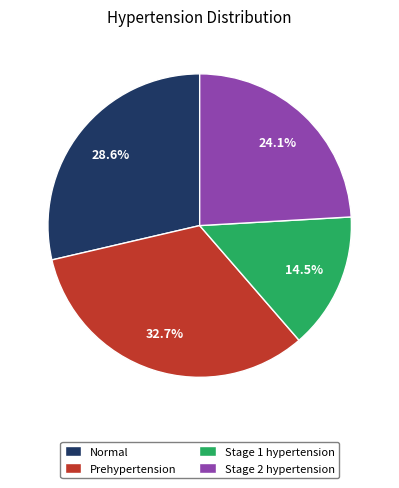

To the nearest percent, what percentage of the pie is Stage 2 hypertension?

24%